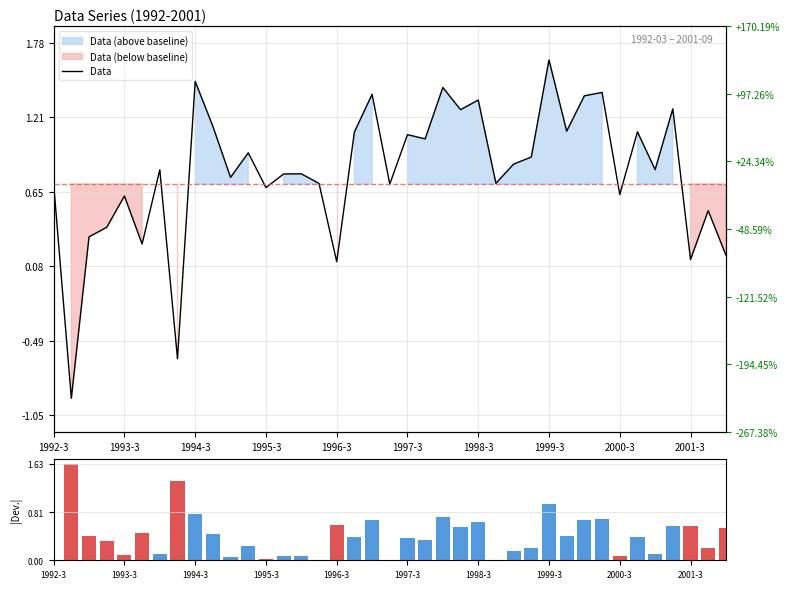

True or false: |Deviation| has a value of 0.9 at 23.

False